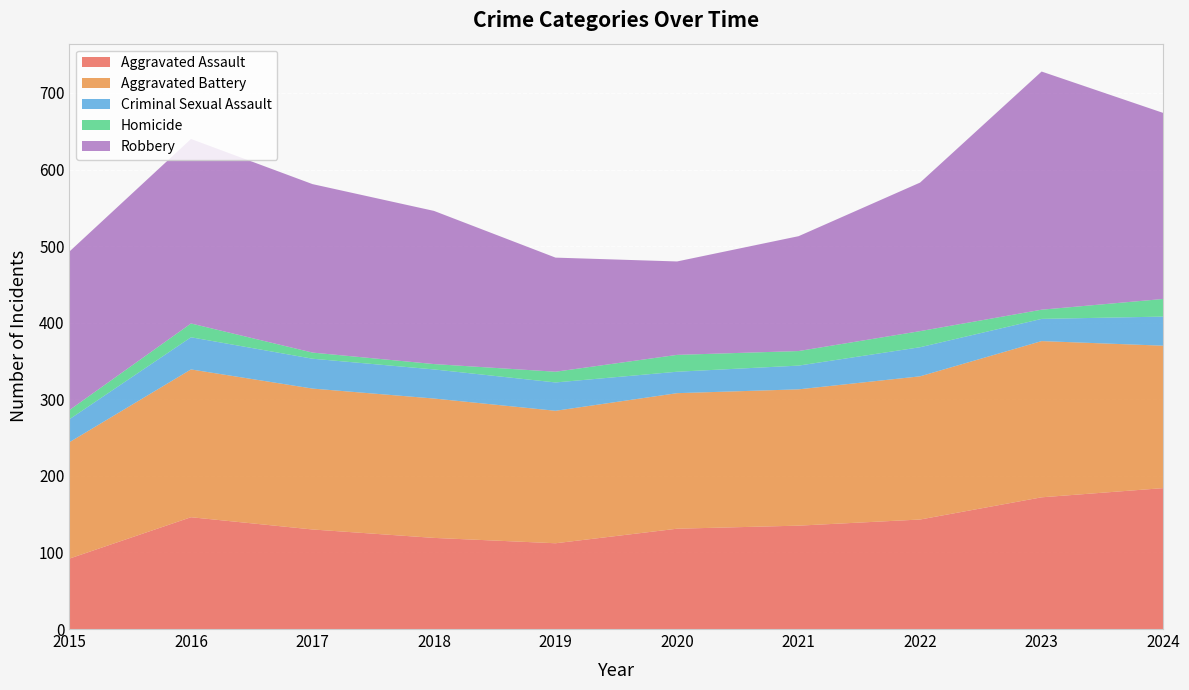

Reading left to right, what are all the values shown in this chart?

Aggravated Assault: 2015=92	2016=146	2017=130	2018=119	2019=112	2020=131	2021=135	2022=143	2023=172	2024=184
Aggravated Battery: 2015=152	2016=193	2017=184	2018=182	2019=173	2020=177	2021=178	2022=187	2023=204	2024=186
Criminal Sexual Assault: 2015=30	2016=42	2017=39	2018=38	2019=37	2020=28	2021=31	2022=38	2023=29	2024=38
Homicide: 2015=12	2016=18	2017=8	2018=7	2019=14	2020=22	2021=19	2022=21	2023=12	2024=23
Robbery: 2015=207	2016=241	2017=220	2018=200	2019=149	2020=122	2021=150	2022=194	2023=311	2024=243